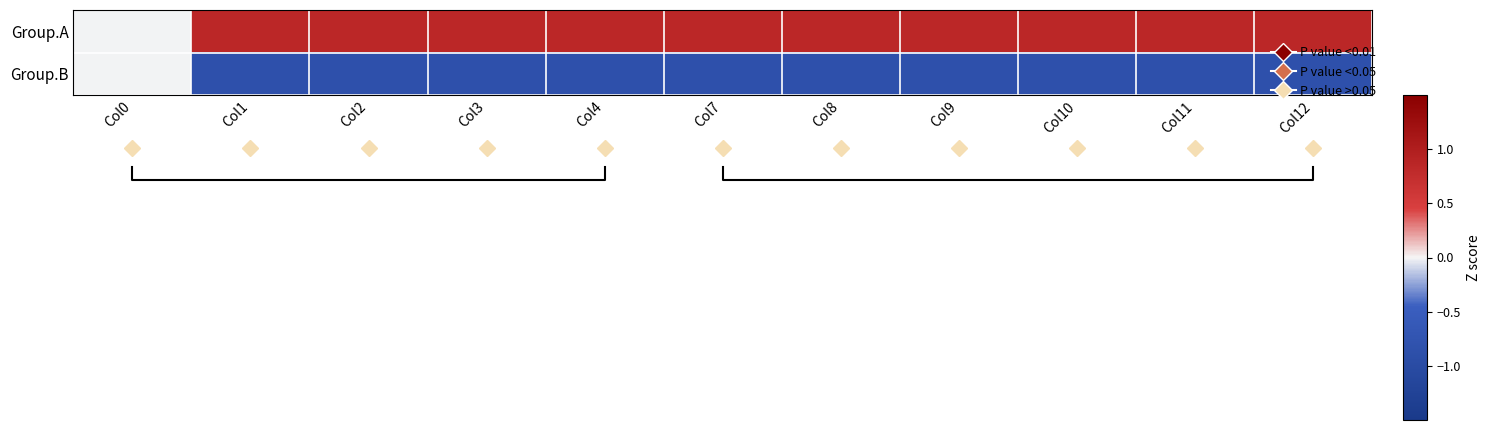

What is the difference between the highest and lowest values at Col11?

1.7